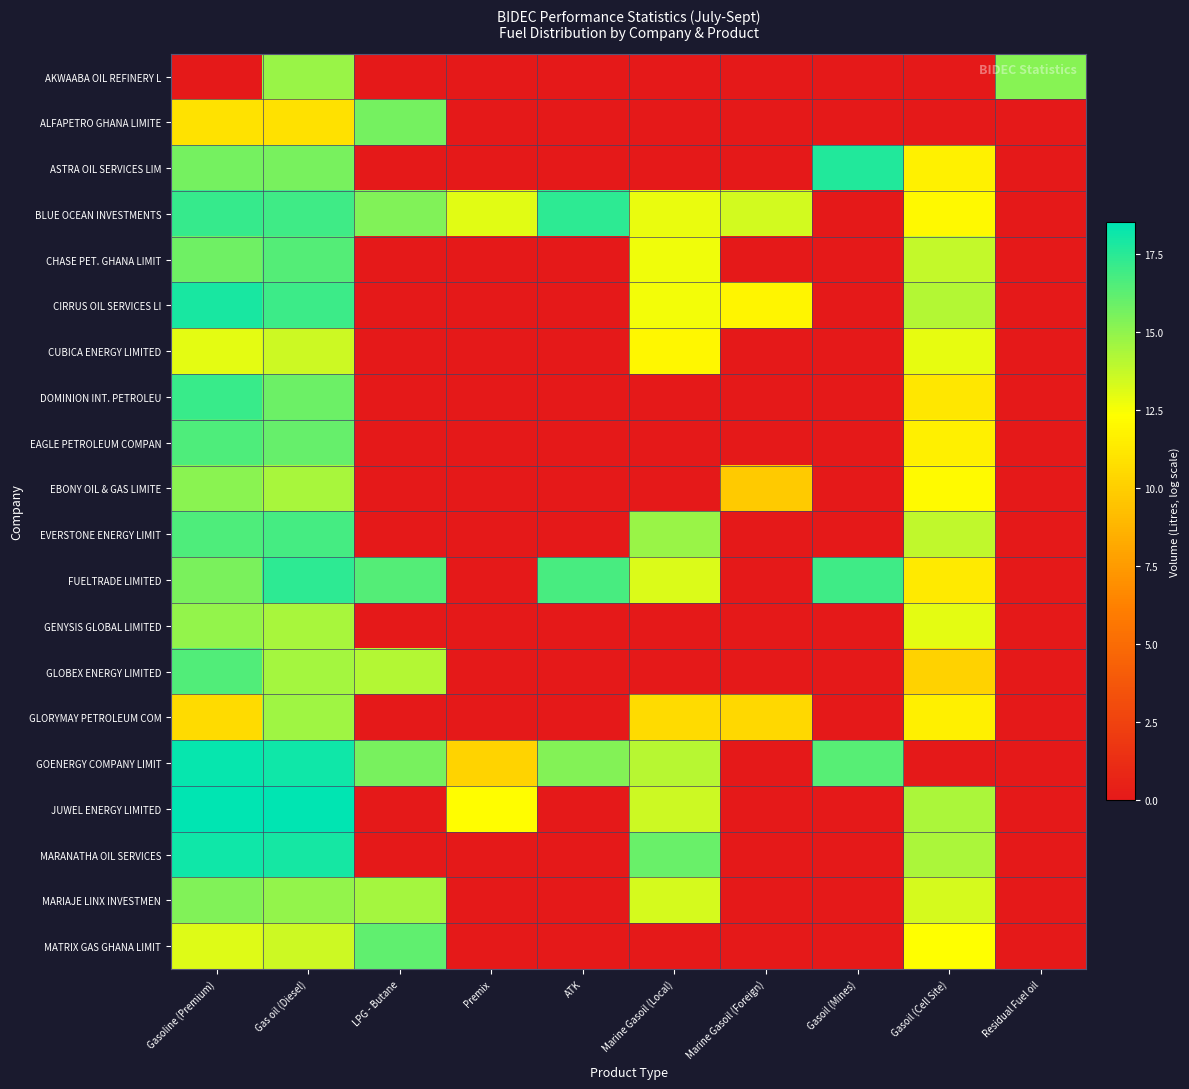

Reading left to right, extract all data points from this chart.

AKWAABA OIL REFINERY L: Gasoline (Premium)=0.0	Gas oil (Diesel)=14.8	LPG - Butane=0.0	Premix=0.0	ATK=0.0	Marine Gasoil (Local)=0.0	Marine Gasoil (Foreign)=0.0	Gasoil (Mines)=0.0	Gasoil (Cell Site)=0.0	Residual Fuel oil=15.2
ALFAPETRO GHANA LIMITE: Gasoline (Premium)=11.0	Gas oil (Diesel)=10.9	LPG - Butane=15.6	Premix=0.0	ATK=0.0	Marine Gasoil (Local)=0.0	Marine Gasoil (Foreign)=0.0	Gasoil (Mines)=0.0	Gasoil (Cell Site)=0.0	Residual Fuel oil=0.0
ASTRA OIL SERVICES LIM: Gasoline (Premium)=15.7	Gas oil (Diesel)=15.6	LPG - Butane=0.0	Premix=0.0	ATK=0.0	Marine Gasoil (Local)=0.0	Marine Gasoil (Foreign)=0.0	Gasoil (Mines)=17.7	Gasoil (Cell Site)=11.7	Residual Fuel oil=0.0
BLUE OCEAN INVESTMENTS: Gasoline (Premium)=17.2	Gas oil (Diesel)=17.0	LPG - Butane=15.4	Premix=13.1	ATK=17.4	Marine Gasoil (Local)=12.8	Marine Gasoil (Foreign)=13.4	Gasoil (Mines)=0.0	Gasoil (Cell Site)=12.0	Residual Fuel oil=0.0
CHASE PET. GHANA LIMIT: Gasoline (Premium)=15.8	Gas oil (Diesel)=16.4	LPG - Butane=0.0	Premix=0.0	ATK=0.0	Marine Gasoil (Local)=12.7	Marine Gasoil (Foreign)=0.0	Gasoil (Mines)=0.0	Gasoil (Cell Site)=13.8	Residual Fuel oil=0.0
CIRRUS OIL SERVICES LI: Gasoline (Premium)=17.9	Gas oil (Diesel)=17.1	LPG - Butane=0.0	Premix=0.0	ATK=0.0	Marine Gasoil (Local)=12.6	Marine Gasoil (Foreign)=11.9	Gasoil (Mines)=0.0	Gasoil (Cell Site)=14.2	Residual Fuel oil=0.0
CUBICA ENERGY LIMITED: Gasoline (Premium)=13.0	Gas oil (Diesel)=13.6	LPG - Butane=0.0	Premix=0.0	ATK=0.0	Marine Gasoil (Local)=12.0	Marine Gasoil (Foreign)=0.0	Gasoil (Mines)=0.0	Gasoil (Cell Site)=12.9	Residual Fuel oil=0.0
DOMINION INT. PETROLEU: Gasoline (Premium)=17.1	Gas oil (Diesel)=15.8	LPG - Butane=0.0	Premix=0.0	ATK=0.0	Marine Gasoil (Local)=0.0	Marine Gasoil (Foreign)=0.0	Gasoil (Mines)=0.0	Gasoil (Cell Site)=11.2	Residual Fuel oil=0.0
EAGLE PETROLEUM COMPAN: Gasoline (Premium)=16.6	Gas oil (Diesel)=16.0	LPG - Butane=0.0	Premix=0.0	ATK=0.0	Marine Gasoil (Local)=0.0	Marine Gasoil (Foreign)=0.0	Gasoil (Mines)=0.0	Gasoil (Cell Site)=11.6	Residual Fuel oil=0.0
EBONY OIL & GAS LIMITE: Gasoline (Premium)=15.2	Gas oil (Diesel)=14.4	LPG - Butane=0.0	Premix=0.0	ATK=0.0	Marine Gasoil (Local)=0.0	Marine Gasoil (Foreign)=9.8	Gasoil (Mines)=0.0	Gasoil (Cell Site)=12.1	Residual Fuel oil=0.0
EVERSTONE ENERGY LIMIT: Gasoline (Premium)=16.6	Gas oil (Diesel)=16.8	LPG - Butane=0.0	Premix=0.0	ATK=0.0	Marine Gasoil (Local)=14.8	Marine Gasoil (Foreign)=0.0	Gasoil (Mines)=0.0	Gasoil (Cell Site)=13.8	Residual Fuel oil=0.0
FUELTRADE LIMITED: Gasoline (Premium)=15.5	Gas oil (Diesel)=17.4	LPG - Butane=16.5	Premix=0.0	ATK=16.8	Marine Gasoil (Local)=13.2	Marine Gasoil (Foreign)=0.0	Gasoil (Mines)=17.0	Gasoil (Cell Site)=11.3	Residual Fuel oil=0.0
GENYSIS GLOBAL LIMITED: Gasoline (Premium)=15.0	Gas oil (Diesel)=14.4	LPG - Butane=0.0	Premix=0.0	ATK=0.0	Marine Gasoil (Local)=0.0	Marine Gasoil (Foreign)=0.0	Gasoil (Mines)=0.0	Gasoil (Cell Site)=13.0	Residual Fuel oil=0.0
GLOBEX ENERGY LIMITED: Gasoline (Premium)=16.5	Gas oil (Diesel)=14.5	LPG - Butane=14.1	Premix=0.0	ATK=0.0	Marine Gasoil (Local)=0.0	Marine Gasoil (Foreign)=0.0	Gasoil (Mines)=0.0	Gasoil (Cell Site)=10.2	Residual Fuel oil=0.0
GLORYMAY PETROLEUM COM: Gasoline (Premium)=10.6	Gas oil (Diesel)=14.7	LPG - Butane=0.0	Premix=0.0	ATK=0.0	Marine Gasoil (Local)=10.6	Marine Gasoil (Foreign)=10.5	Gasoil (Mines)=0.0	Gasoil (Cell Site)=11.6	Residual Fuel oil=0.0
GOENERGY COMPANY LIMIT: Gasoline (Premium)=18.3	Gas oil (Diesel)=18.1	LPG - Butane=15.6	Premix=10.2	ATK=15.3	Marine Gasoil (Local)=14.1	Marine Gasoil (Foreign)=0.0	Gasoil (Mines)=16.4	Gasoil (Cell Site)=0.0	Residual Fuel oil=0.0
JUWEL ENERGY LIMITED: Gasoline (Premium)=18.5	Gas oil (Diesel)=18.5	LPG - Butane=0.0	Premix=12.2	ATK=0.0	Marine Gasoil (Local)=13.5	Marine Gasoil (Foreign)=0.0	Gasoil (Mines)=0.0	Gasoil (Cell Site)=14.4	Residual Fuel oil=0.0
MARANATHA OIL SERVICES: Gasoline (Premium)=18.1	Gas oil (Diesel)=18.0	LPG - Butane=0.0	Premix=0.0	ATK=0.0	Marine Gasoil (Local)=15.9	Marine Gasoil (Foreign)=0.0	Gasoil (Mines)=0.0	Gasoil (Cell Site)=14.3	Residual Fuel oil=0.0
MARIAJE LINX INVESTMEN: Gasoline (Premium)=15.4	Gas oil (Diesel)=14.9	LPG - Butane=14.5	Premix=0.0	ATK=0.0	Marine Gasoil (Local)=13.4	Marine Gasoil (Foreign)=0.0	Gasoil (Mines)=0.0	Gasoil (Cell Site)=13.4	Residual Fuel oil=0.0
MATRIX GAS GHANA LIMIT: Gasoline (Premium)=13.1	Gas oil (Diesel)=13.6	LPG - Butane=16.2	Premix=0.0	ATK=0.0	Marine Gasoil (Local)=0.0	Marine Gasoil (Foreign)=0.0	Gasoil (Mines)=0.0	Gasoil (Cell Site)=12.3	Residual Fuel oil=0.0